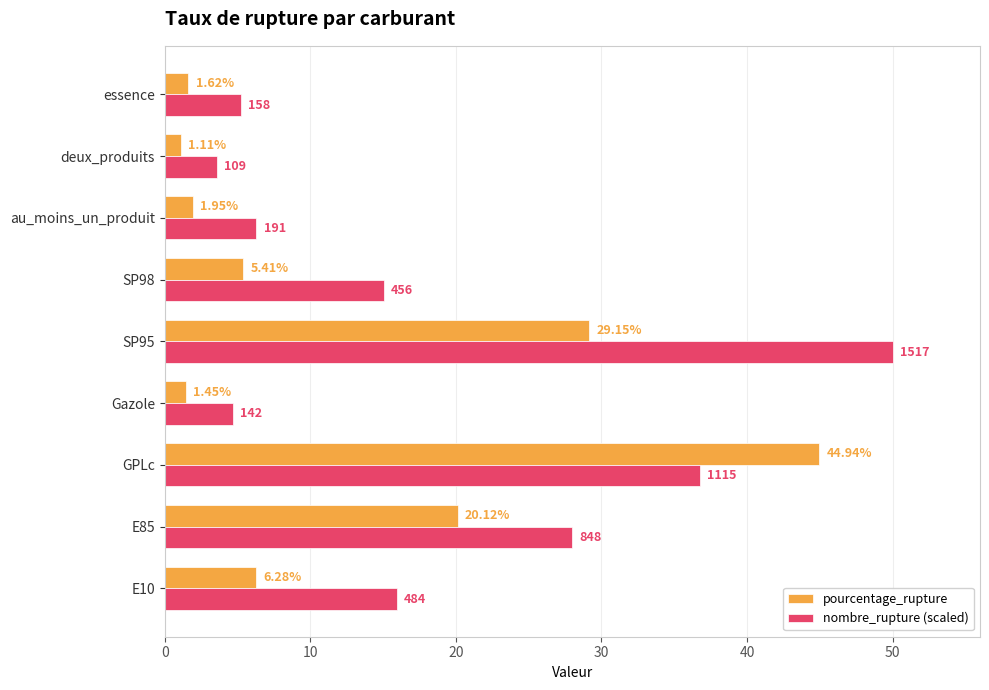

Which series changed the most between SP95 and au_moins_un_produit?

nombre_rupture (scaled)